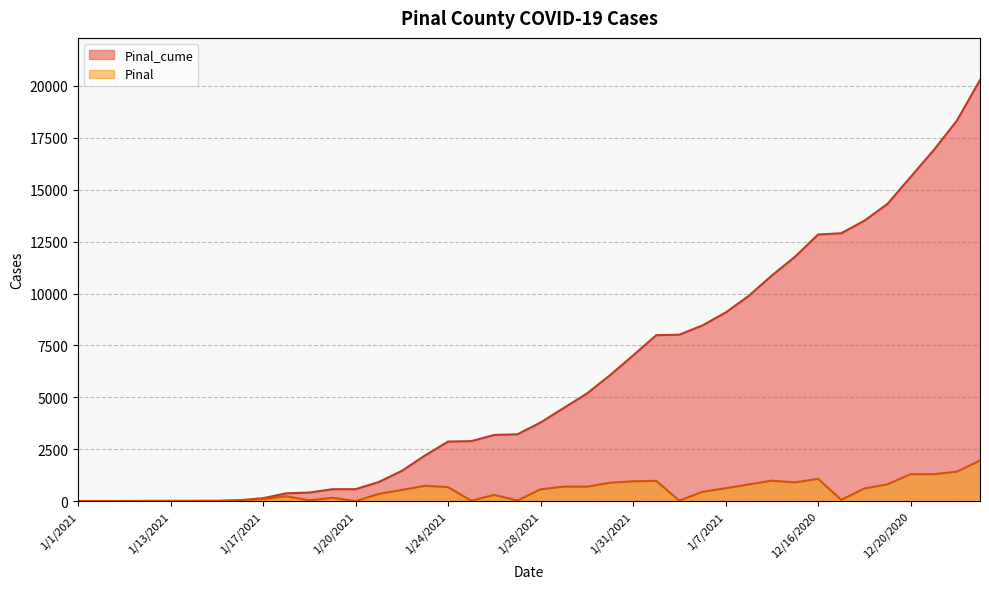

Does the chart have visible grid lines?

Yes